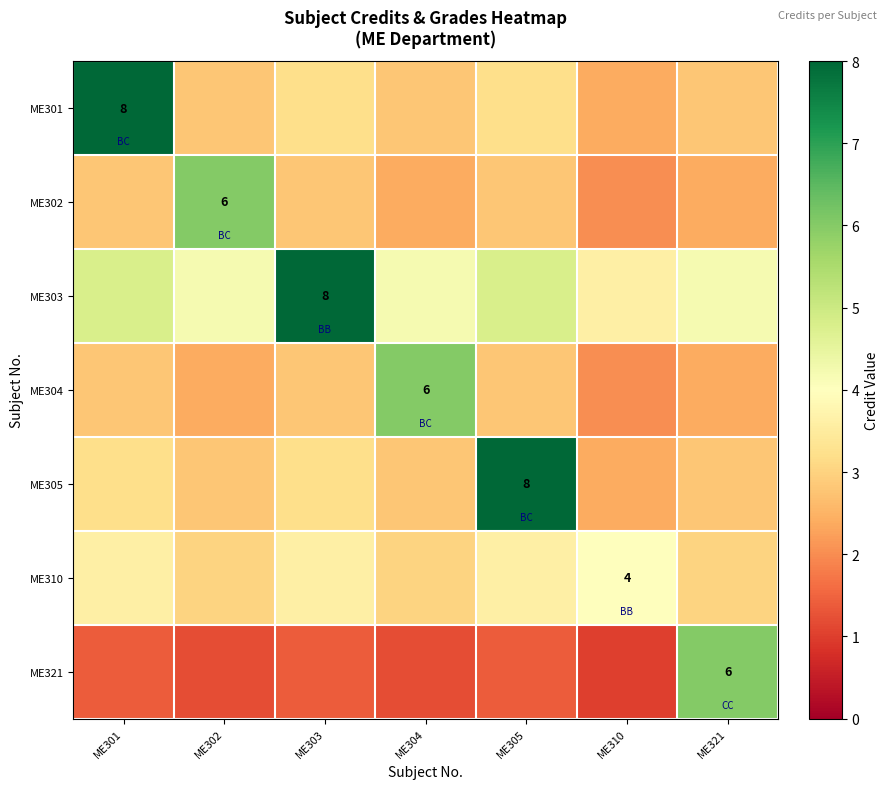

List the labels in order of ME303 value, smallest first.

ME310, ME302, ME304, ME321, ME301, ME305, ME303